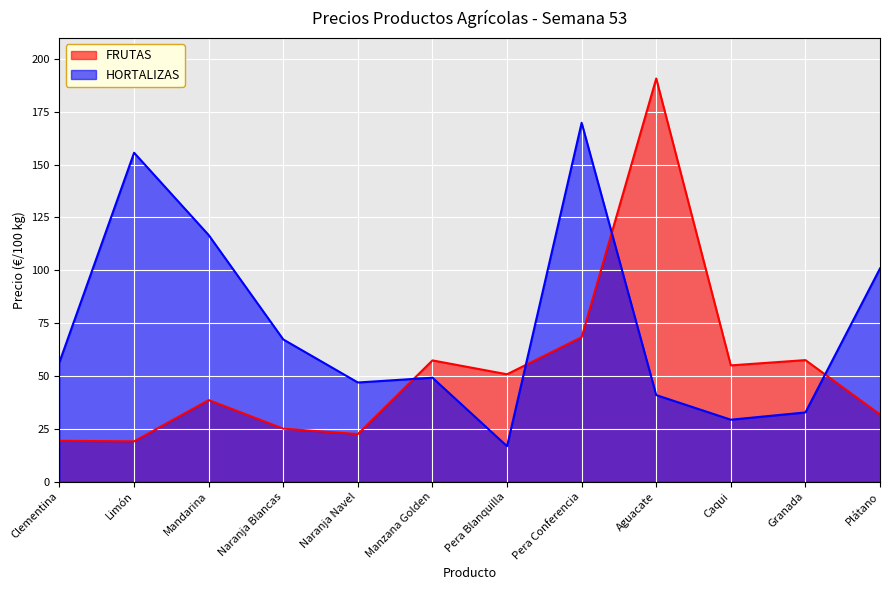

Which series changed the most between Naranja Blancas and Manzana Golden?

FRUTAS